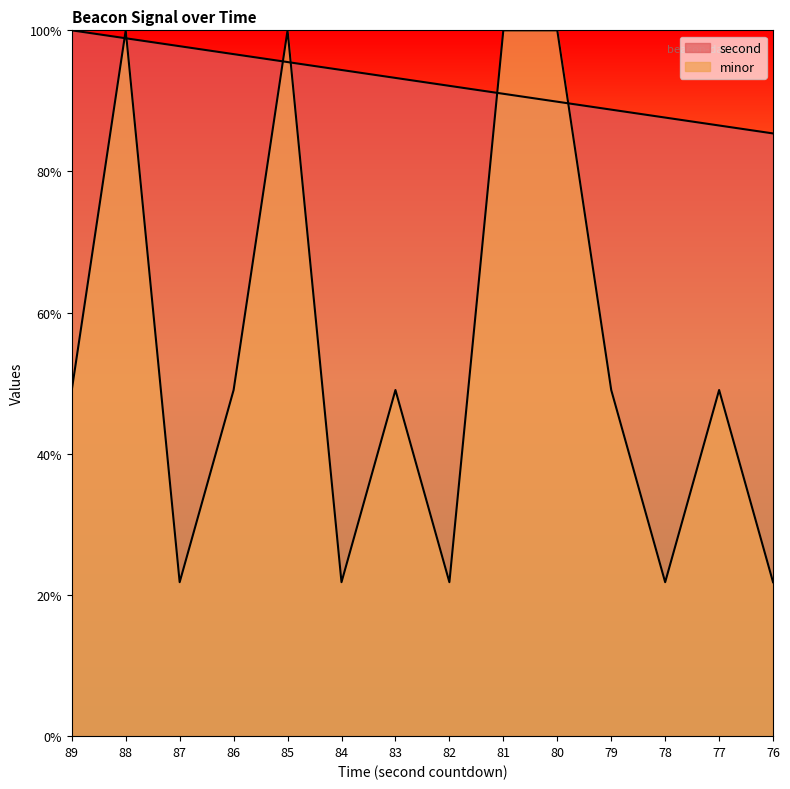

True or false: minor and second cross at least once.

True